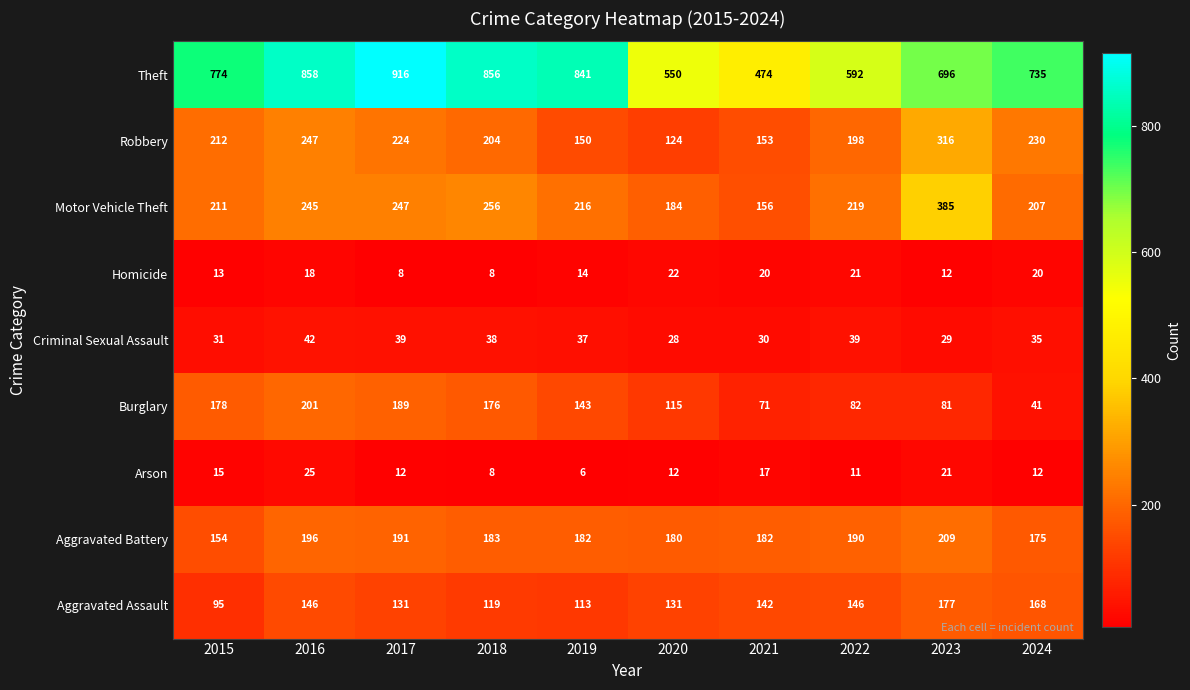

How many categories are shown in the chart?

10